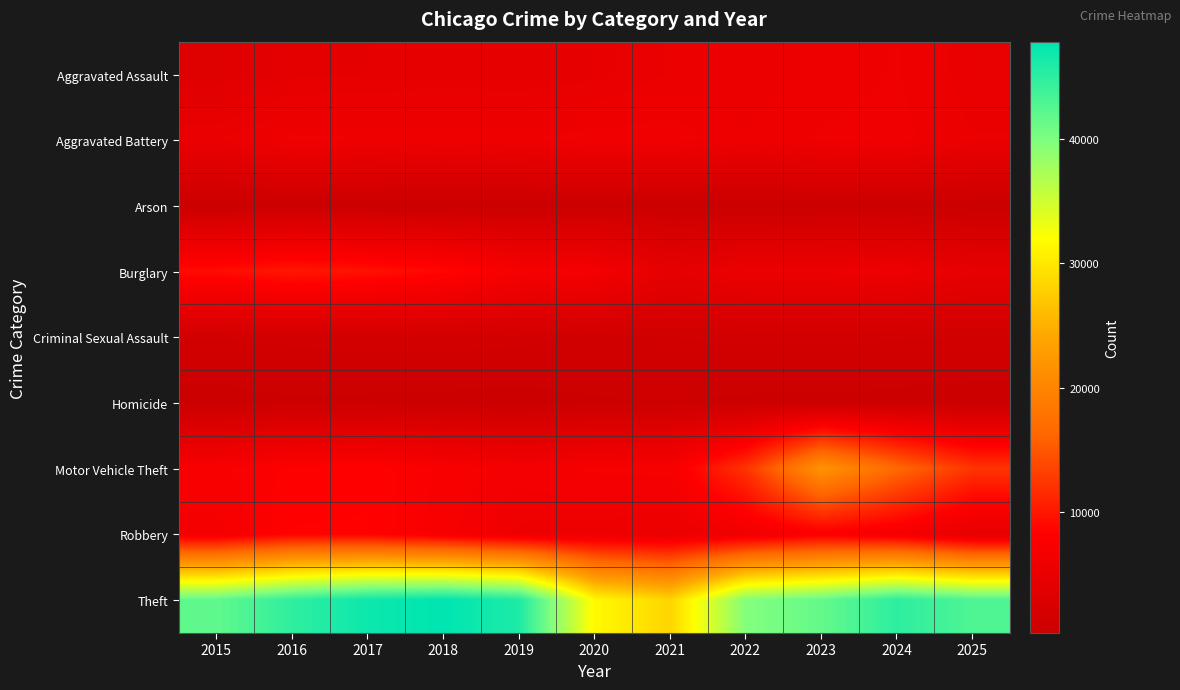

List the series in order of their peak value, lowest first.

Arson, Homicide, Criminal Sexual Assault, Aggravated Assault, Aggravated Battery, Robbery, Burglary, Motor Vehicle Theft, Theft